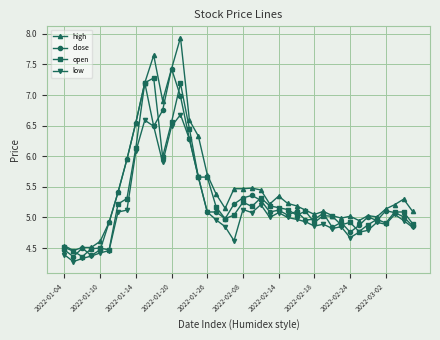

What is the value of the high point at the 16th from the left?

6.3